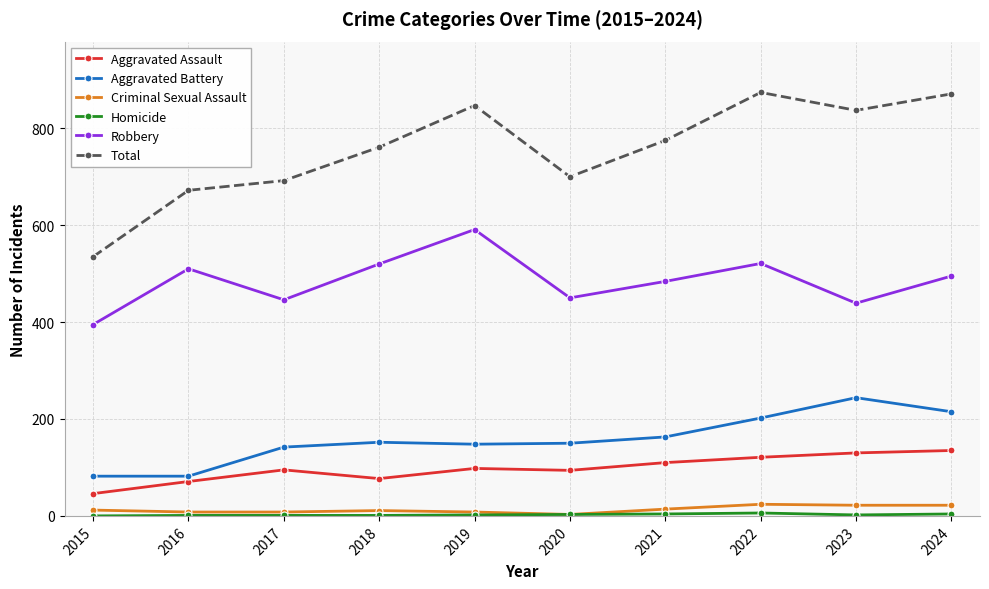

How many categories are shown in the chart?

10